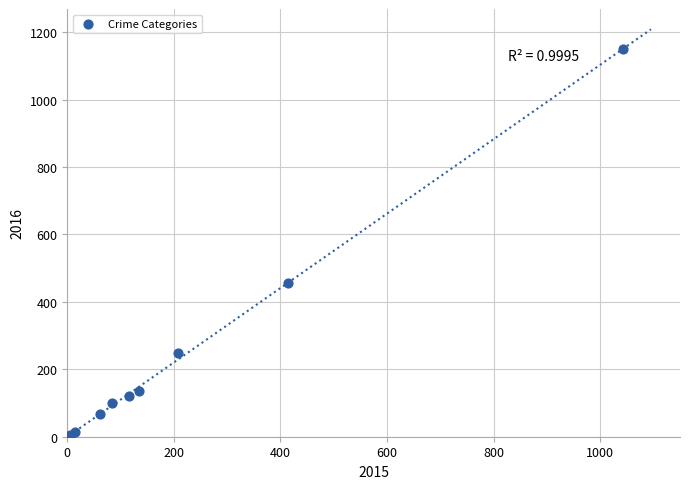

What Y value in the scatter plot is closest to 576?

455